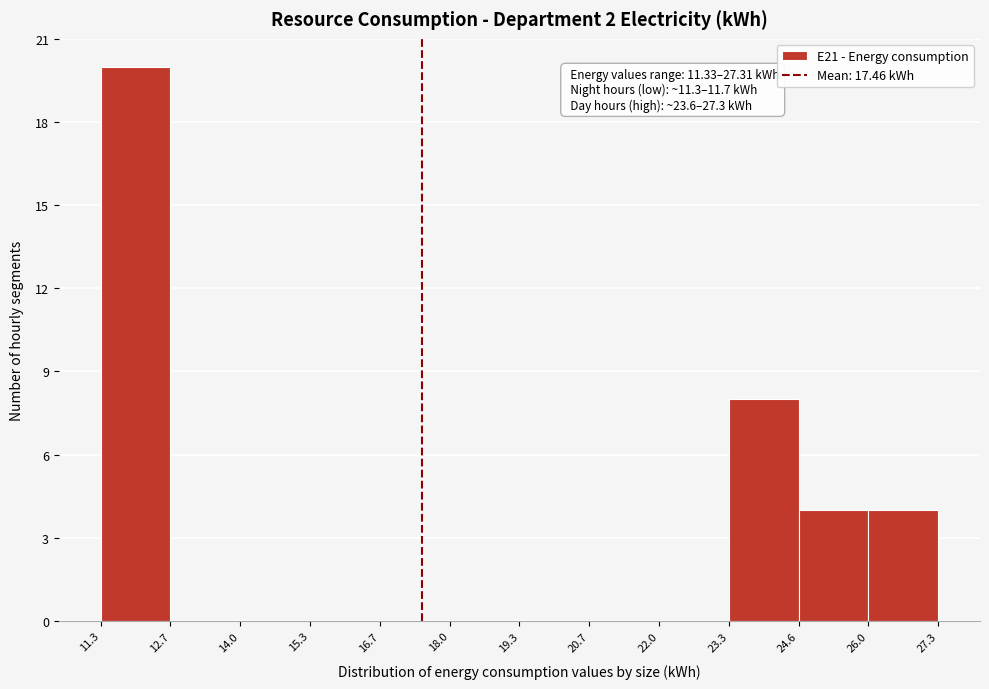

Which range on the x-axis has the tallest bar?

11.3 to 12.7